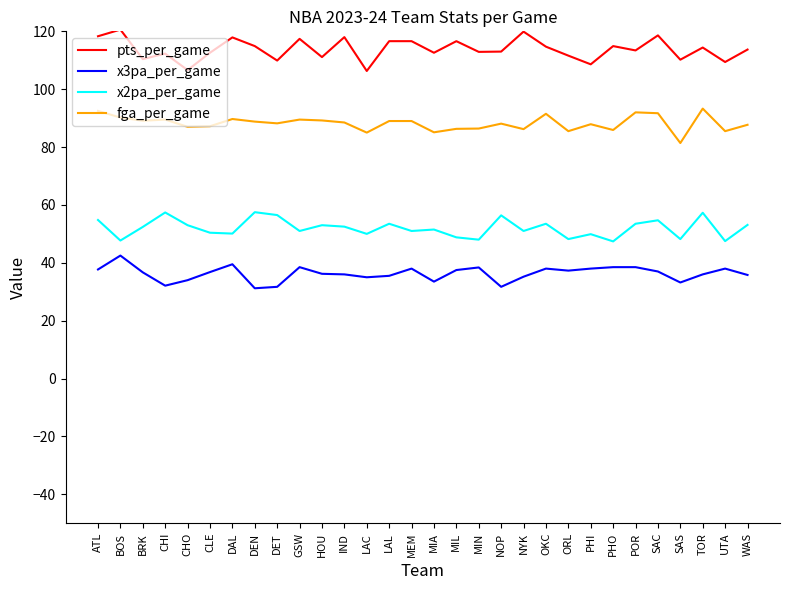

What is the sum of the x2pa_per_game values at PHI and GSW?

100.9